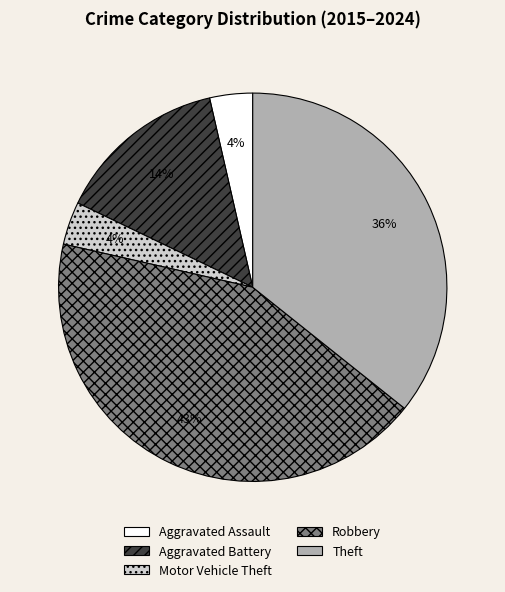

Do Aggravated Battery and Motor Vehicle Theft together represent more than half of the pie?

No